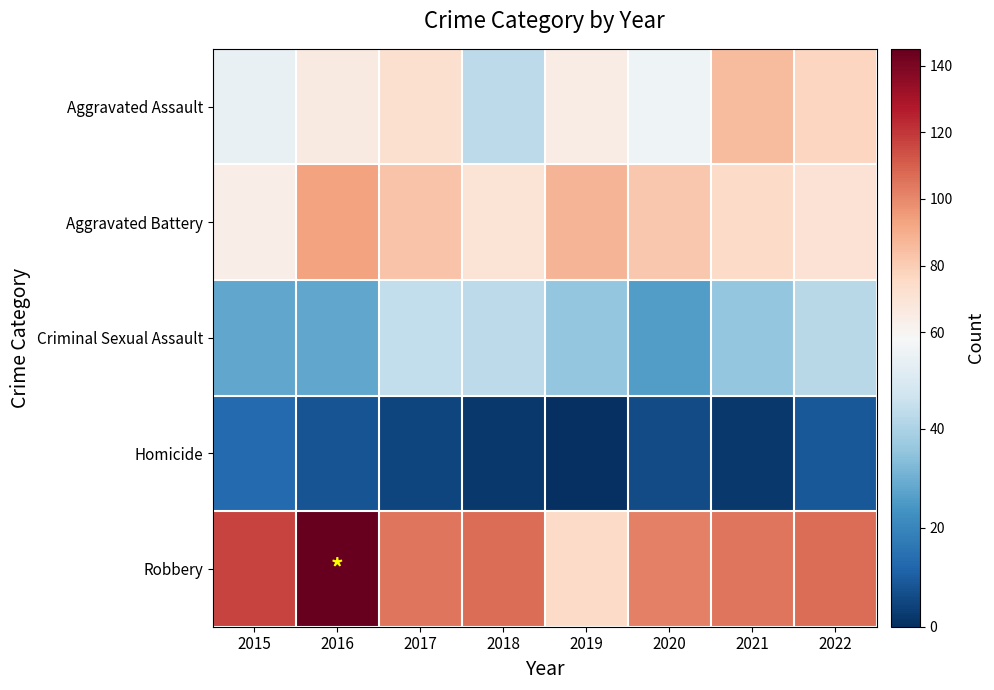

Reading left to right, list all the values displayed in this chart.

Aggravated Assault: 2015=54	2016=66	2017=72	2018=43	2019=65	2020=56	2021=86	2022=77
Aggravated Battery: 2015=64	2016=93	2017=83	2018=70	2019=88	2020=82	2021=75	2022=71
Criminal Sexual Assault: 2015=28	2016=28	2017=44	2018=43	2019=36	2020=26	2021=36	2022=42
Homicide: 2015=13	2016=8	2017=5	2018=2	2019=0	2020=6	2021=2	2022=9
Robbery: 2015=117	2016=145	2017=105	2018=107	2019=75	2020=102	2021=105	2022=107